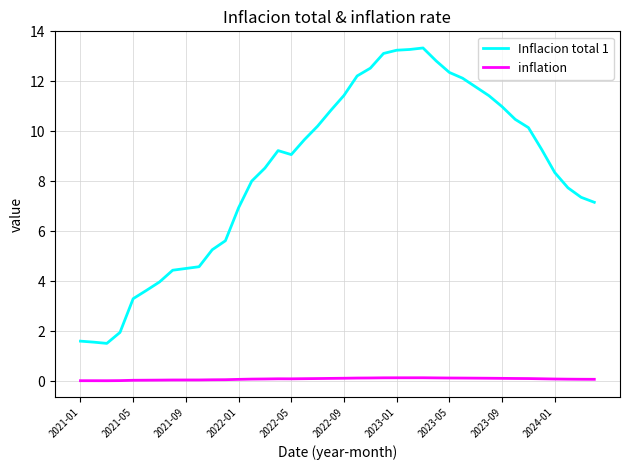

Which series has the widest spread of values?

Inflacion total 1